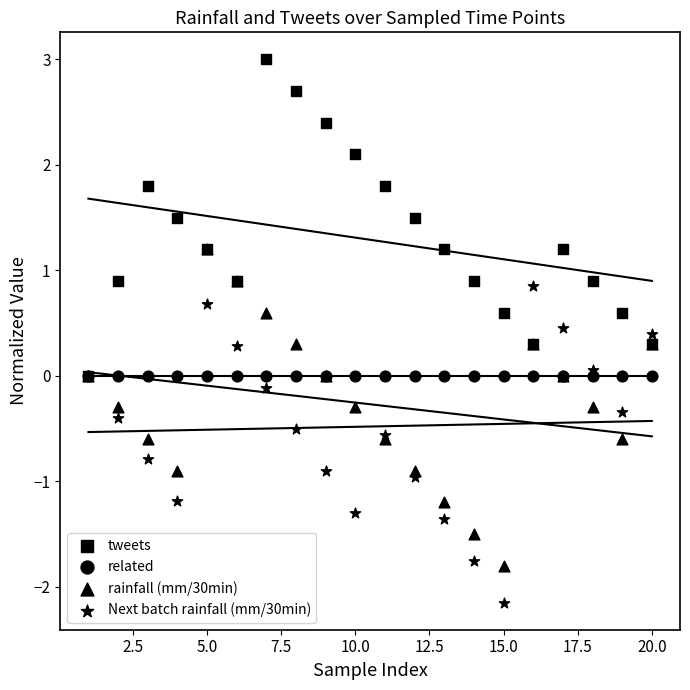

Which series has the largest Y range (max minus min)?

tweets